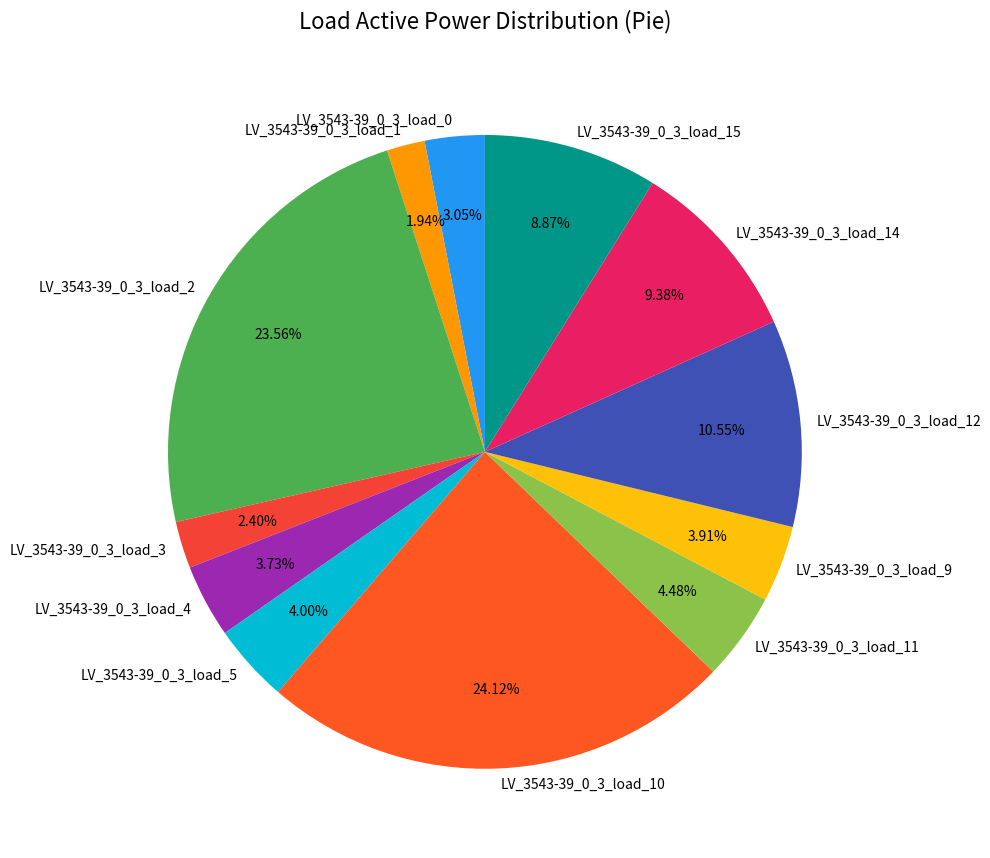

What percentage is the LV_3543-39_0_3_load_9 slice, to the nearest percent?

4%